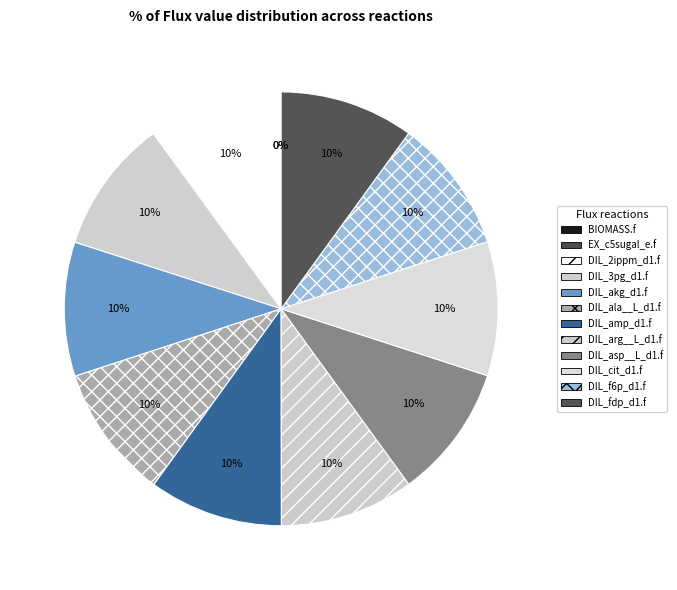

Combined, what portion of the pie is DIL_fdp_d1.f and DIL_ala__L_d1.f?

20.0%